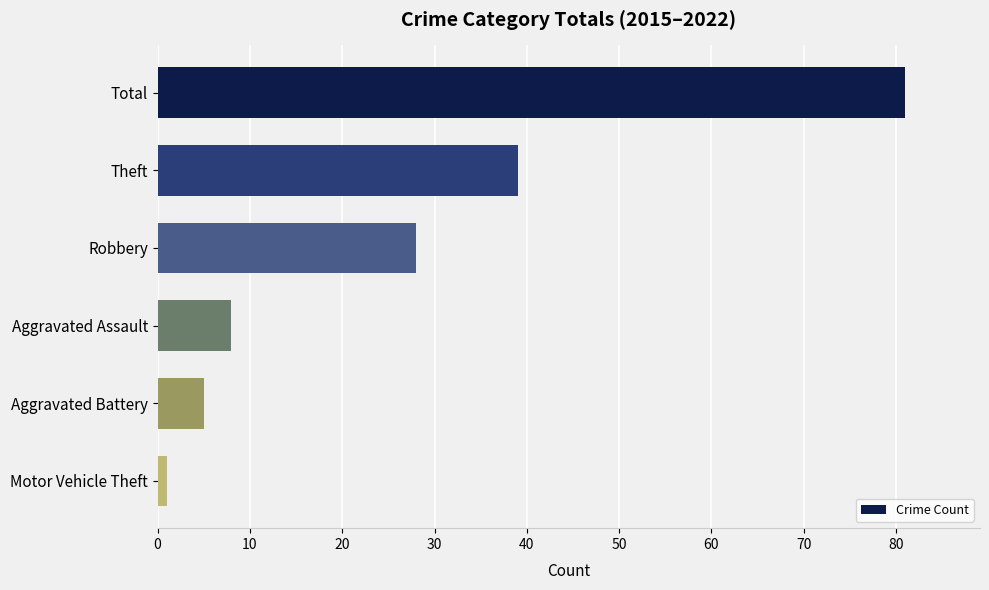

What is the difference between the values at Robbery and Aggravated Battery?

23